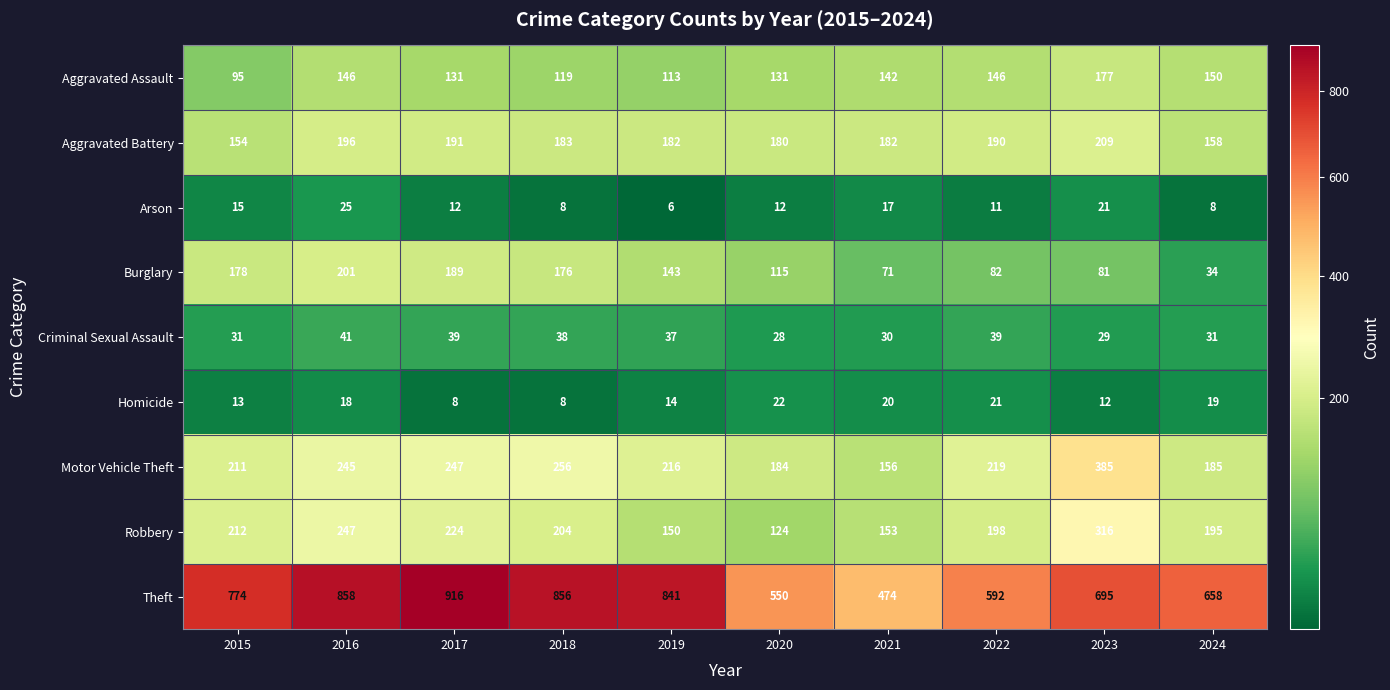

At how many categories does at least one series exceed 166?

10